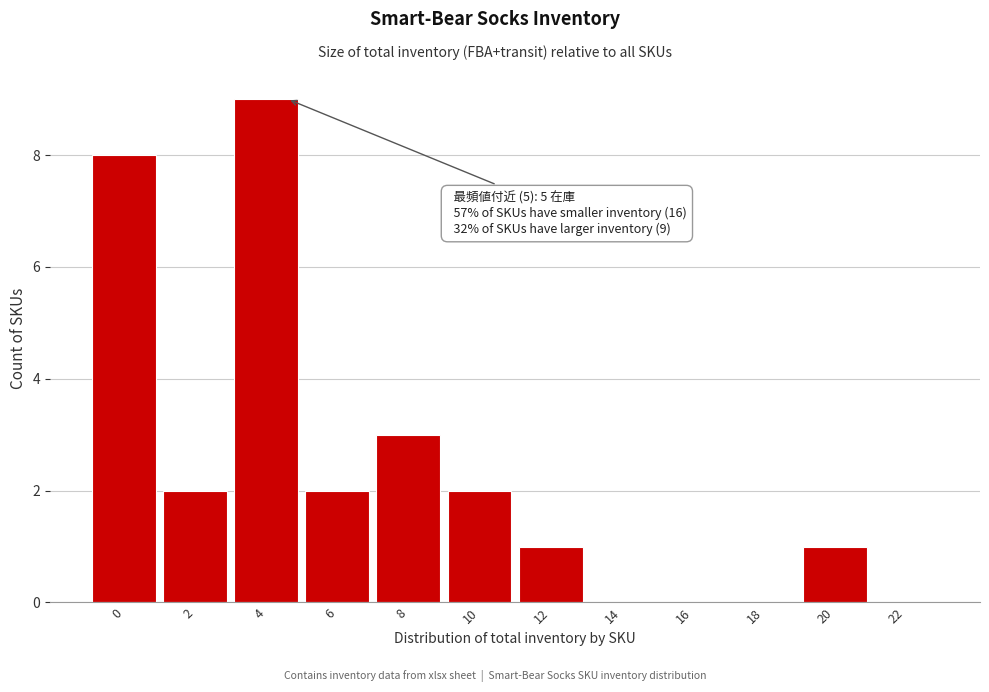

Reading left to right, what are all the values shown in this chart?

0=8	2=2	4=9	6=2	8=3	10=2	12=1	14=0	16=0	18=0	20=1	22=0